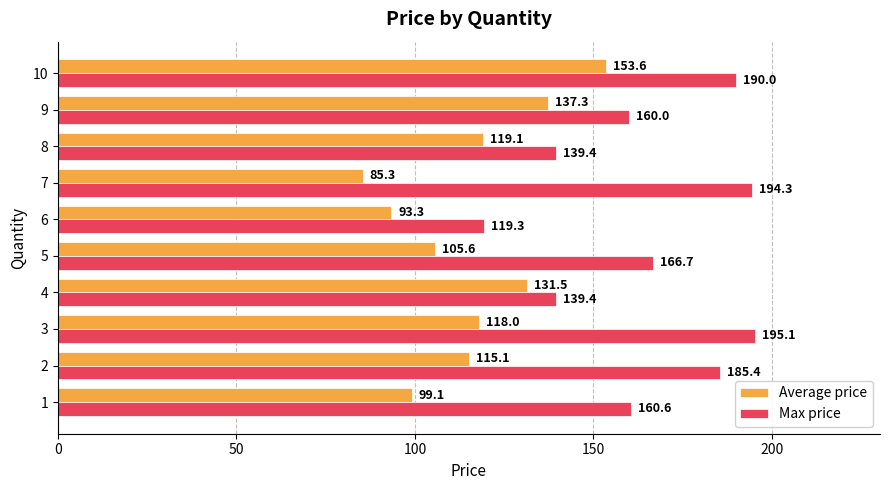

Rank the series at 1 from highest to lowest value.

Max price, Average price